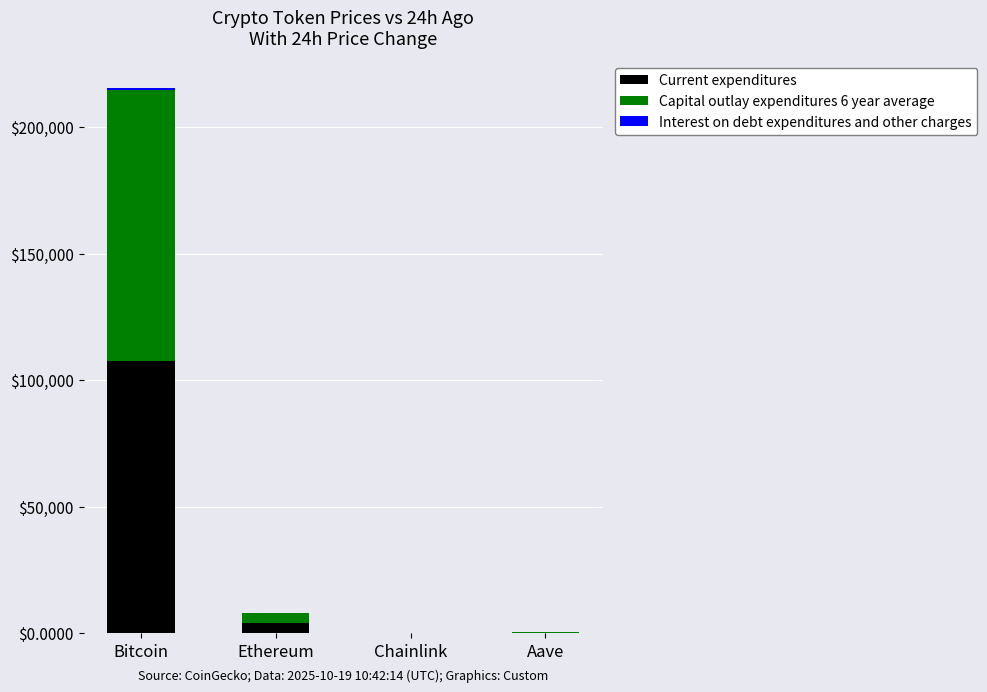

The Current expenditures series shows 17.1 at Chainlink. True or false?

True